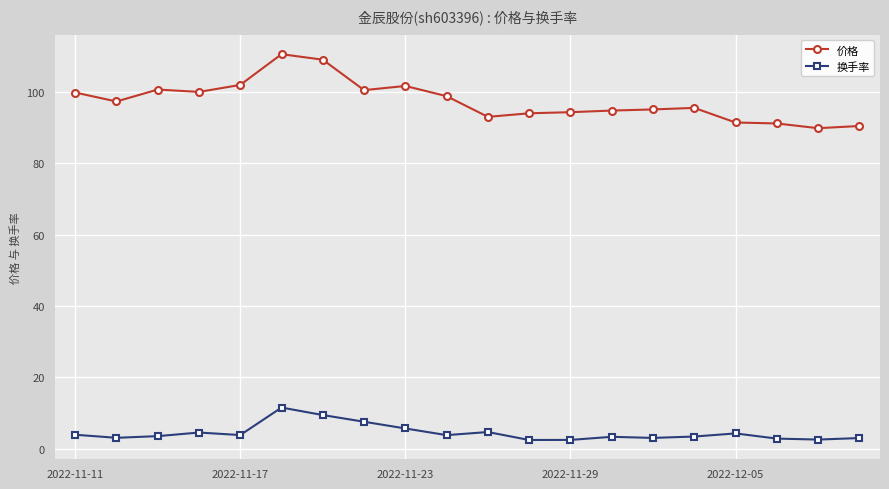

What is the value of the 换手率 point at the 17th from the left?

4.3